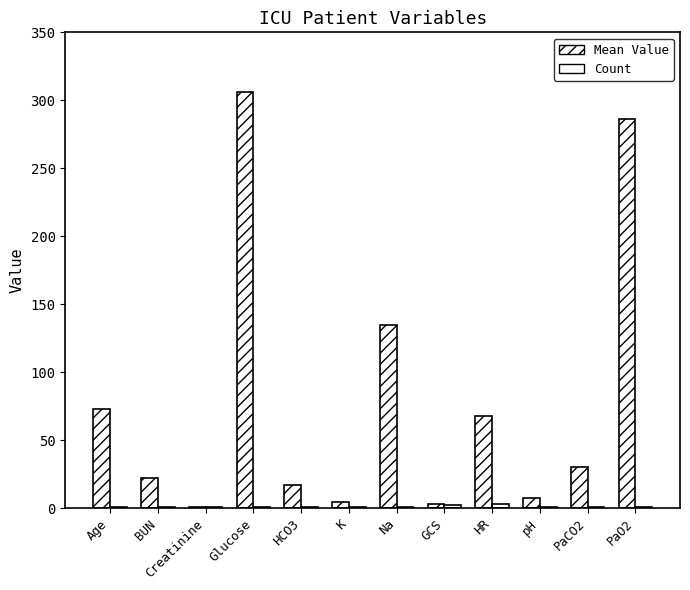

Are the bars horizontal?

No